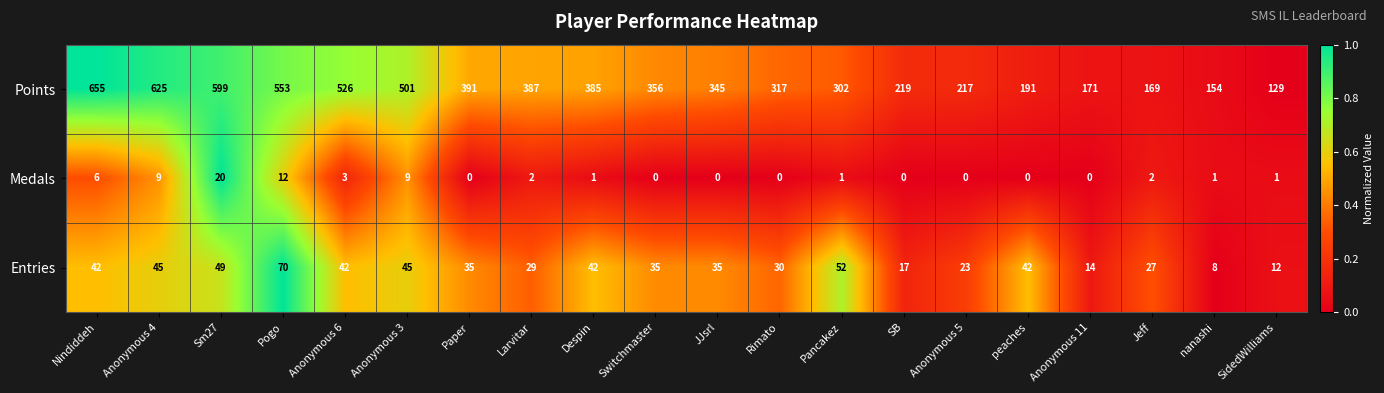

Between SB and SidedWilliams, which series saw the biggest shift?

Points